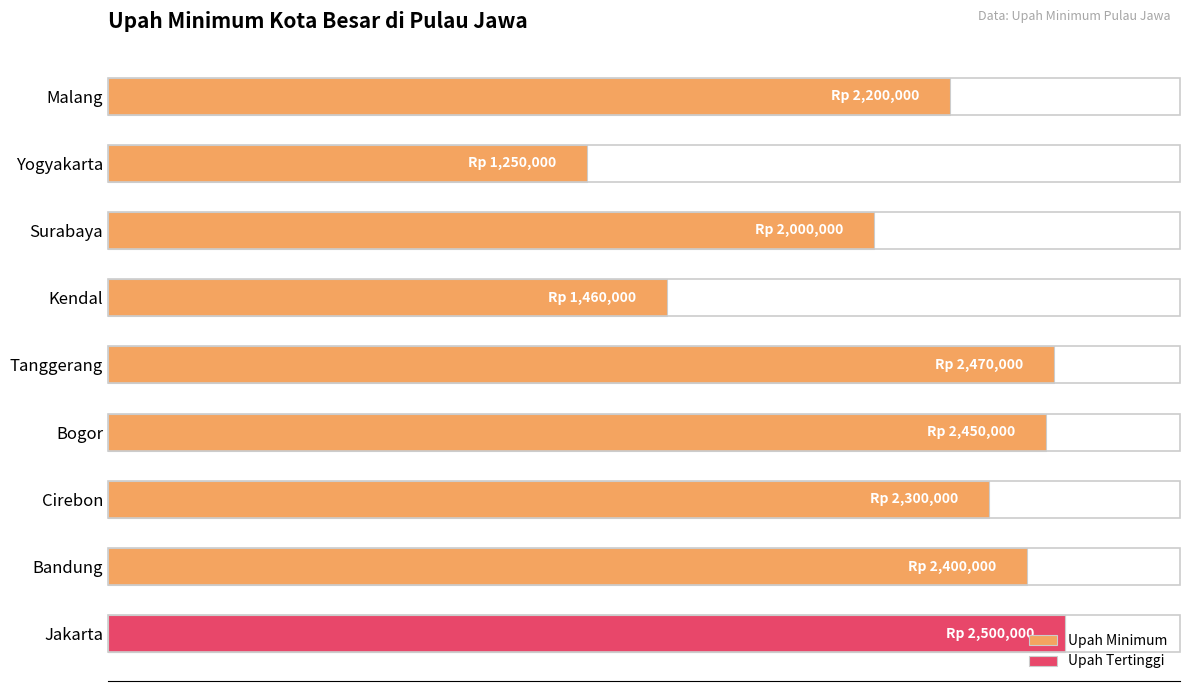

What is the minimum value shown in the chart?

1250000